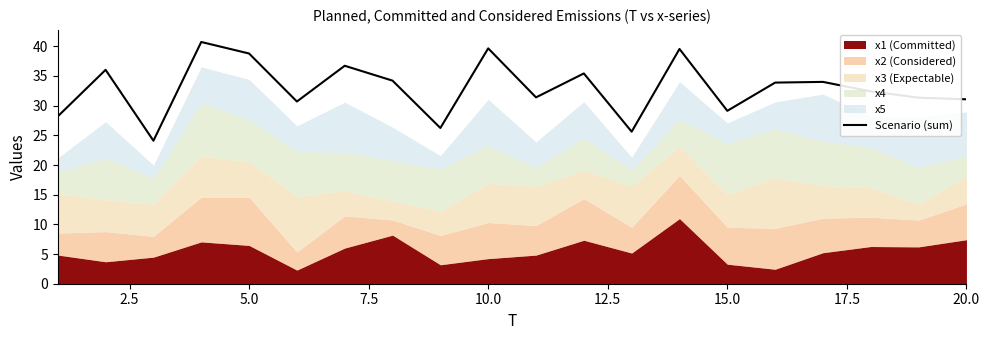

True or false: Scenario (sum) has a value of 29.1 at 15.0.

True